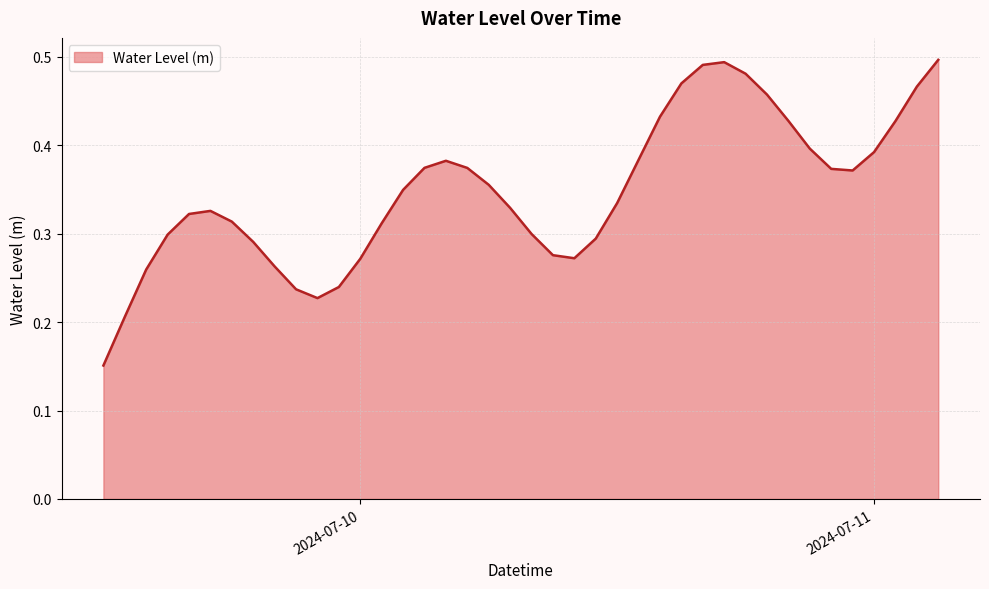

How many lines are shown in the chart?

1